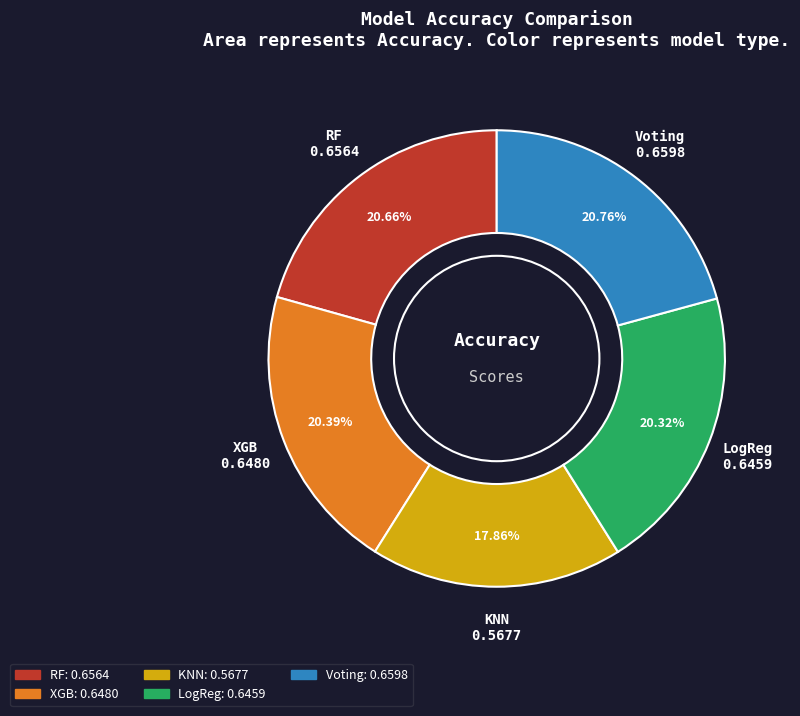

Is RF the majority of the pie?

No